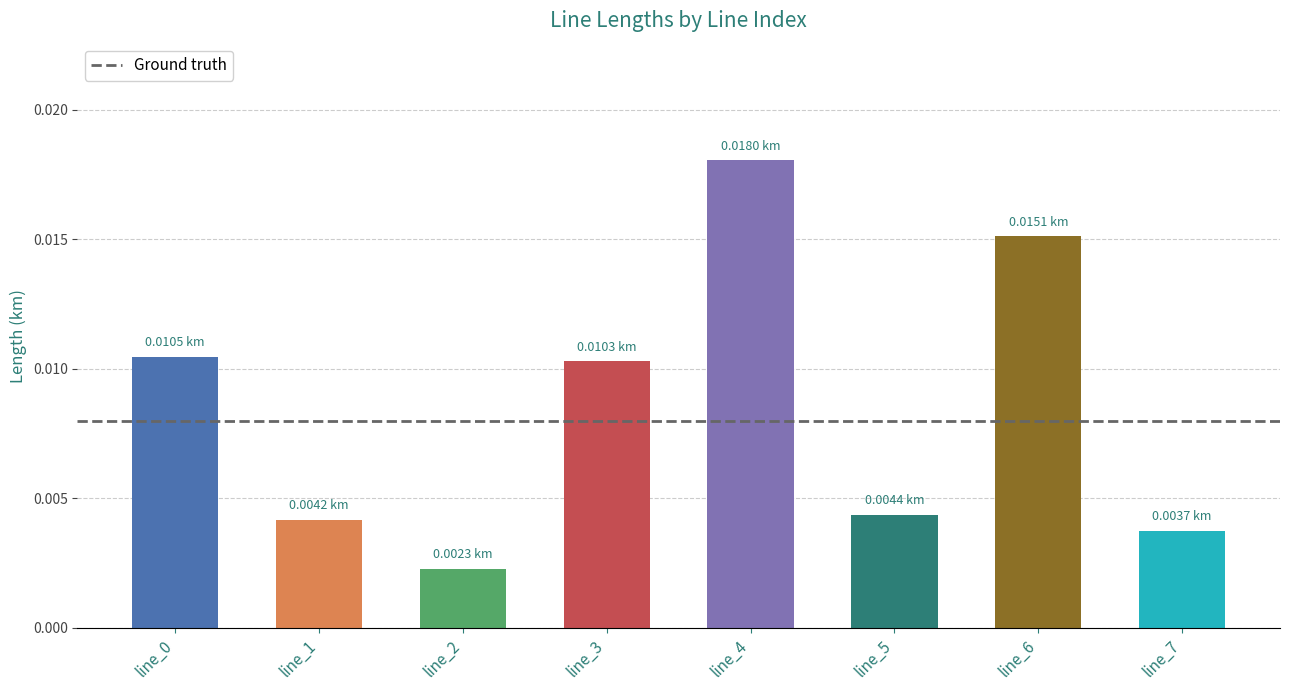

Between line_4 and line_1, which is larger?

line_4